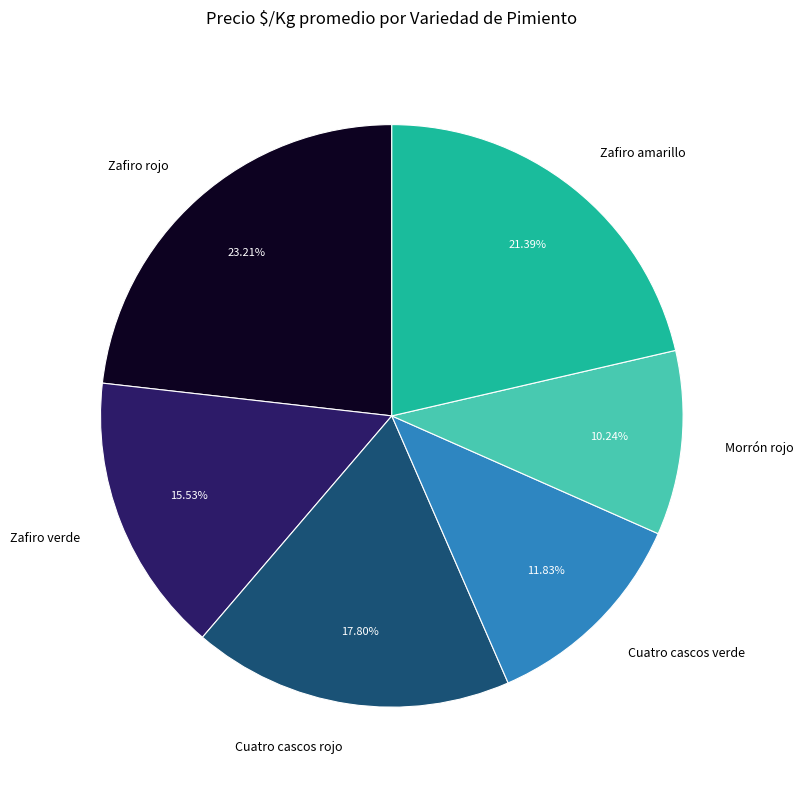

To the nearest percent, what percentage of the pie is Zafiro amarillo?

21%